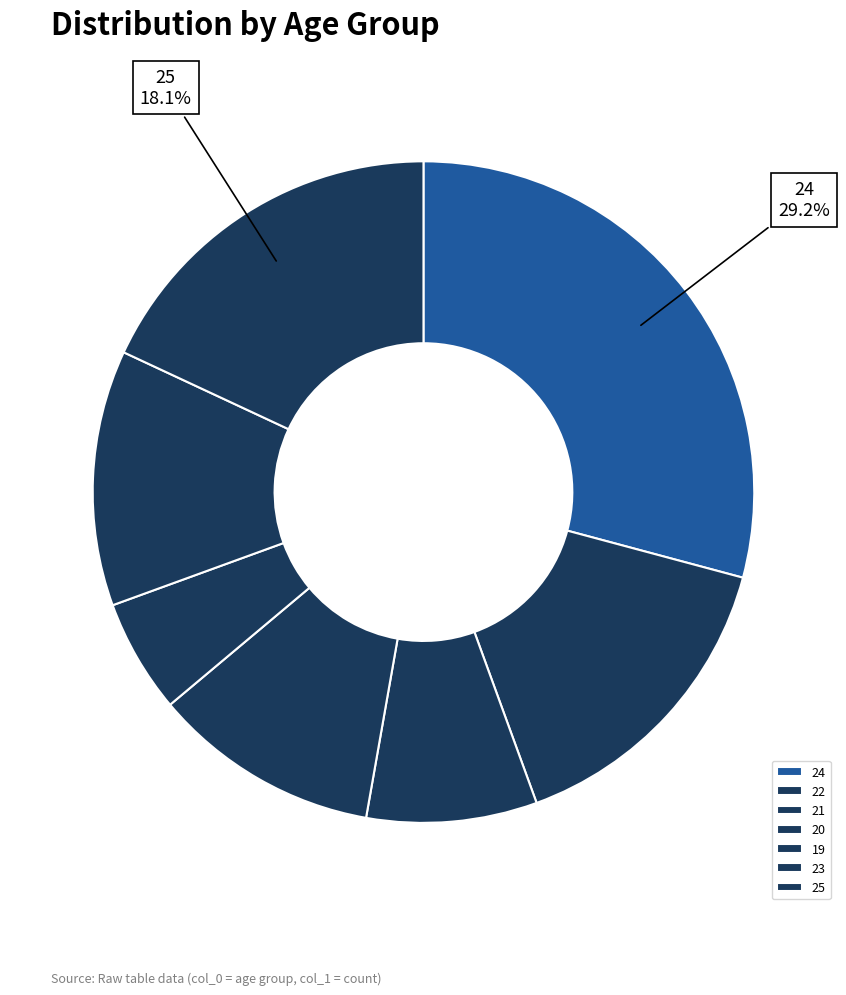

What is the change in value from 24 to 22?

-5